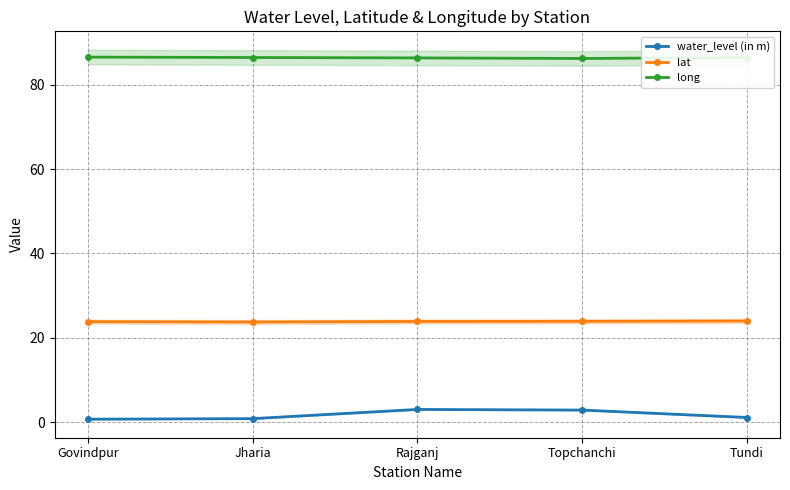

Reading right to left, what are all the values shown in this chart?

water_level (in m): Tundi=1.1	Topchanchi=2.9	Rajganj=3.0	Jharia=0.8	Govindpur=0.7
lat: Tundi=24.0	Topchanchi=23.9	Rajganj=23.9	Jharia=23.7	Govindpur=23.8
long: Tundi=86.4	Topchanchi=86.2	Rajganj=86.3	Jharia=86.4	Govindpur=86.5